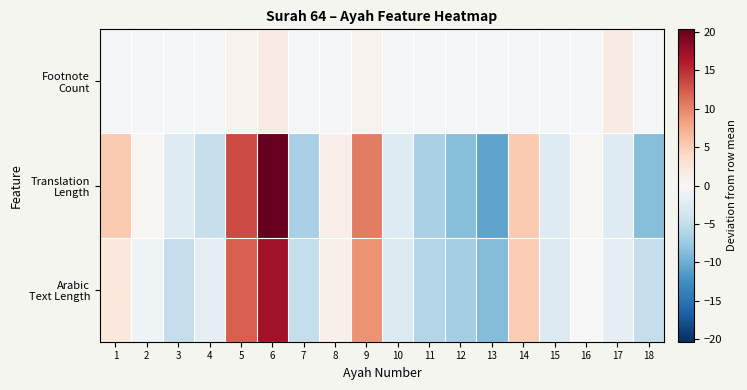

Which series has the largest total across all categories?

Arabic Text Length